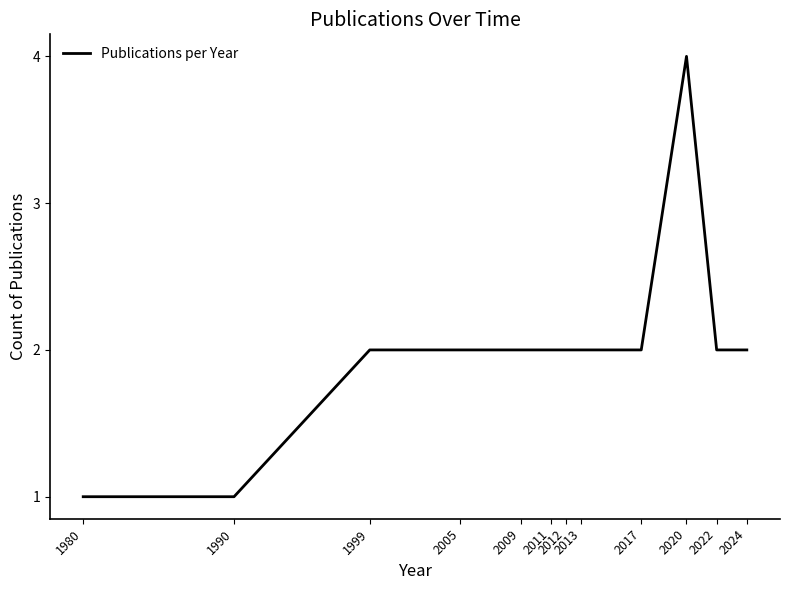

What is the change in value from 2009 to 2020?

+2